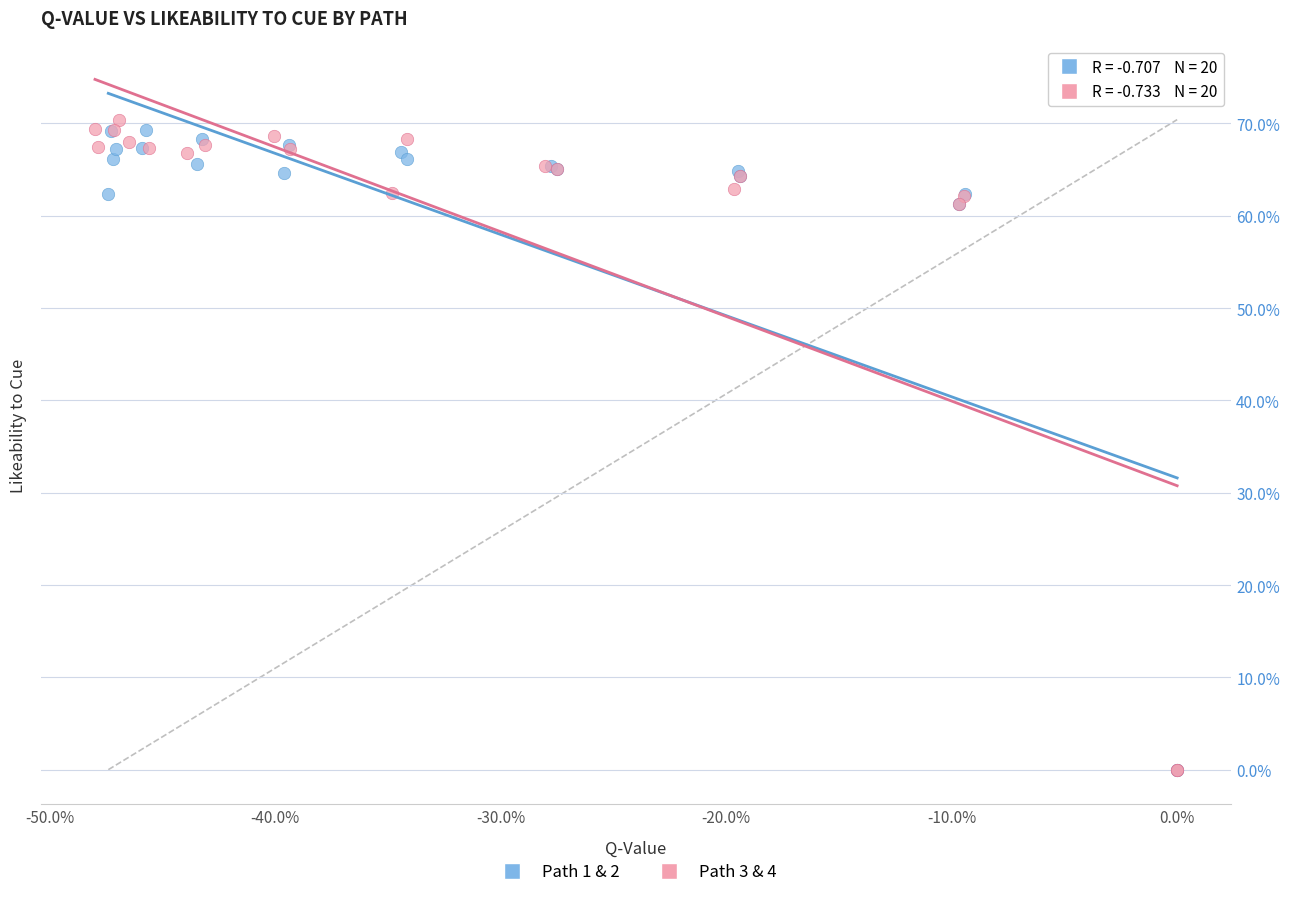

What are all the series names shown in the legend?

Path 1 & 2, Path 3 & 4